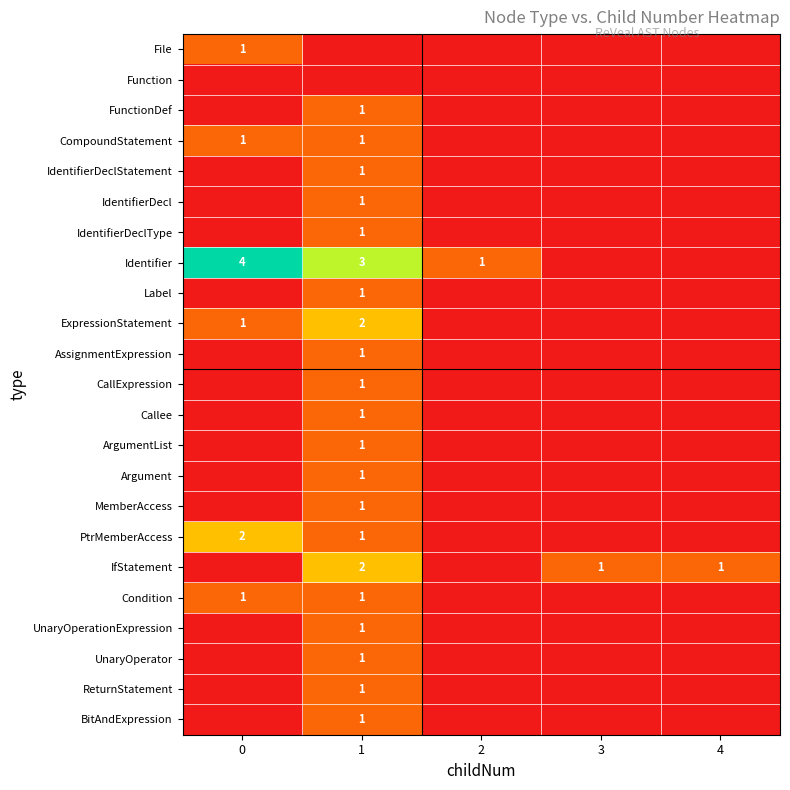

The value of Condition at 1 is 1. True or false?

True